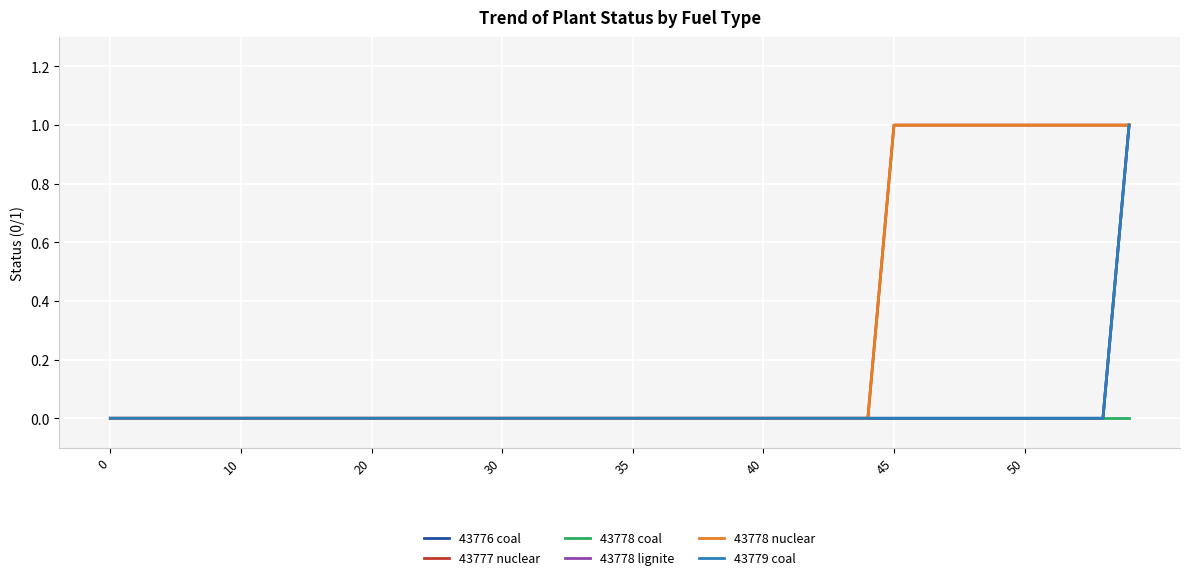

How many 43776 coal values are between 0 and 1?

40